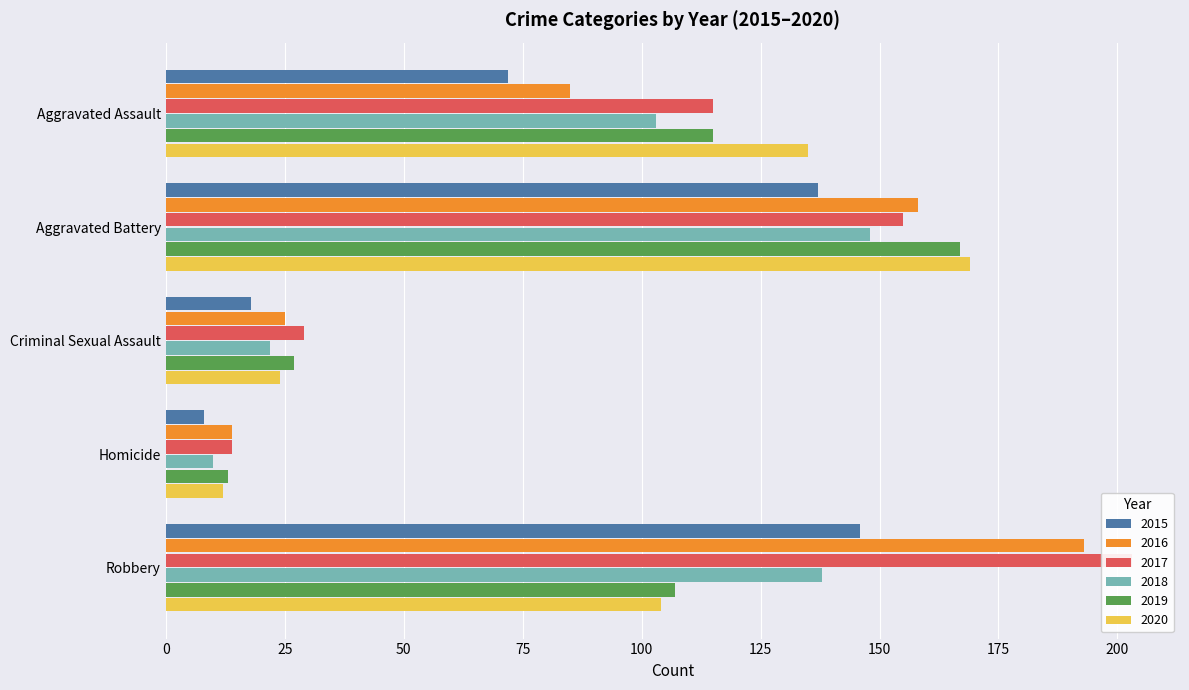

Reading left to right, list all the values displayed in this chart.

2015: 72	137	18	8	146
2016: 85	158	25	14	193
2017: 115	155	29	14	203
2018: 103	148	22	10	138
2019: 115	167	27	13	107
2020: 135	169	24	12	104